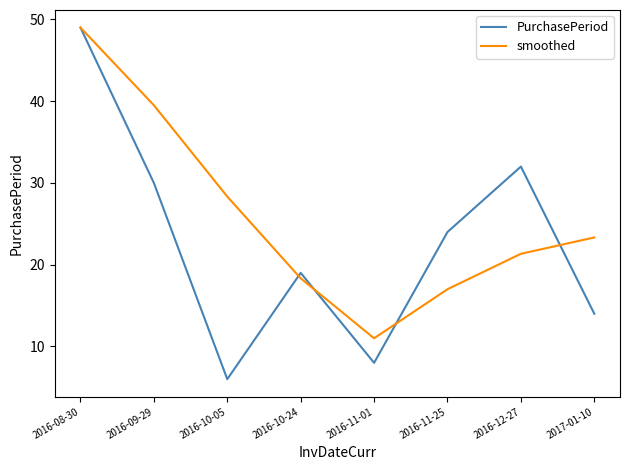

What value does the PurchasePeriod series have at 2016-11-25?

24.0